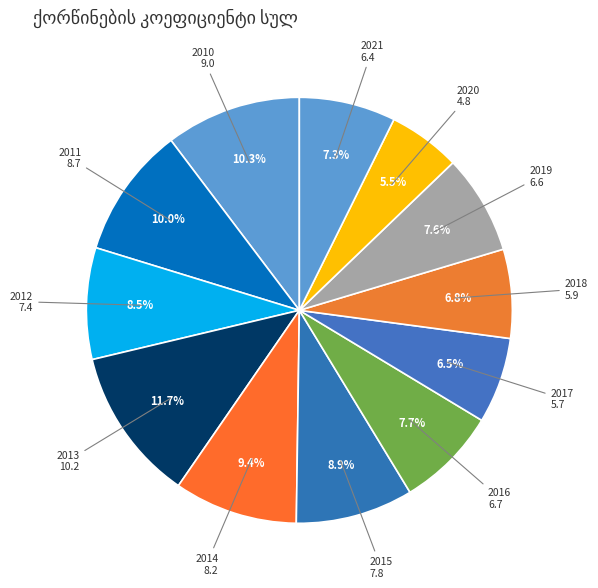

Which slice is the smallest?

2020